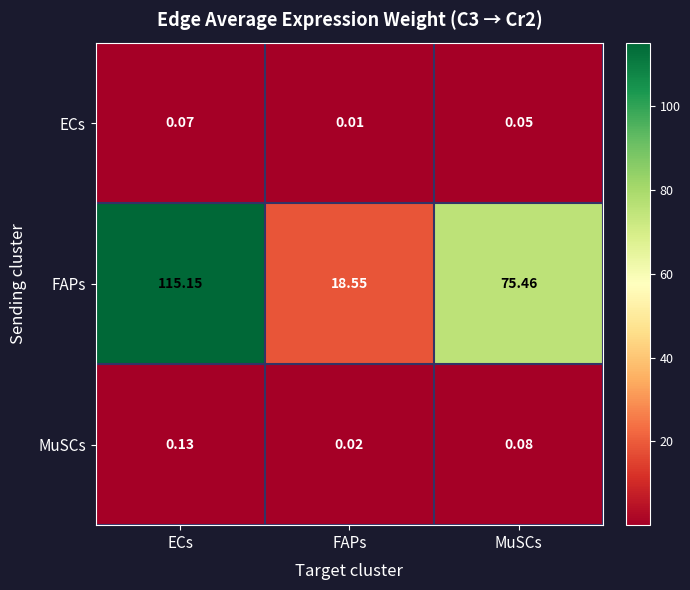

At which category does the chart reach its peak across all series?

ECs